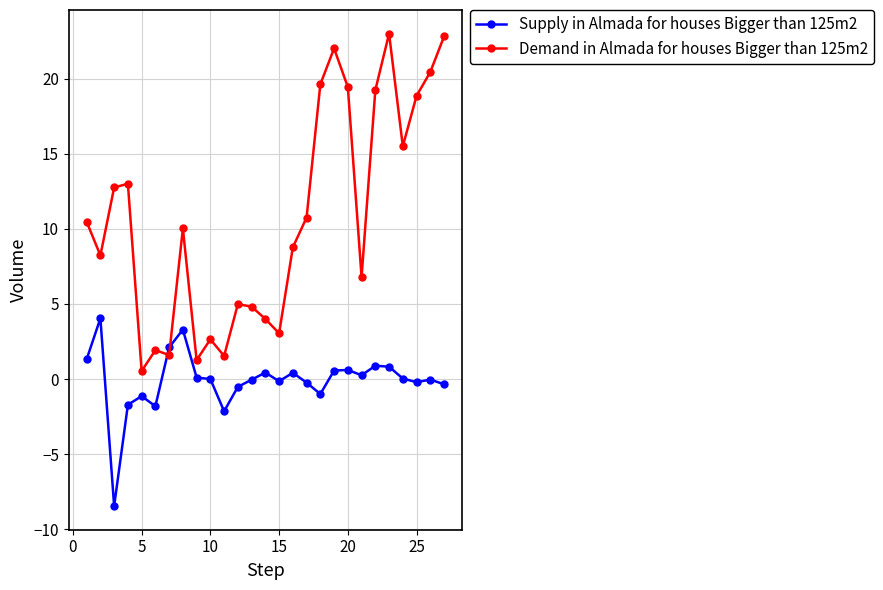

What is the difference between the maximum and minimum values in the Demand in Almada for houses Bigger than 125m2 series?

22.5